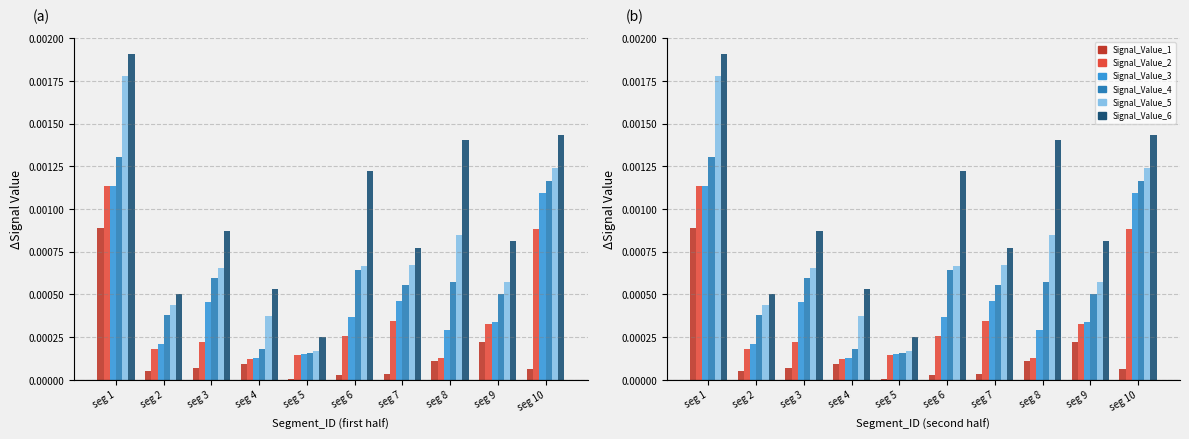

True or false: Signal_Value_5 has a value of 0.0 at seg 5.

False